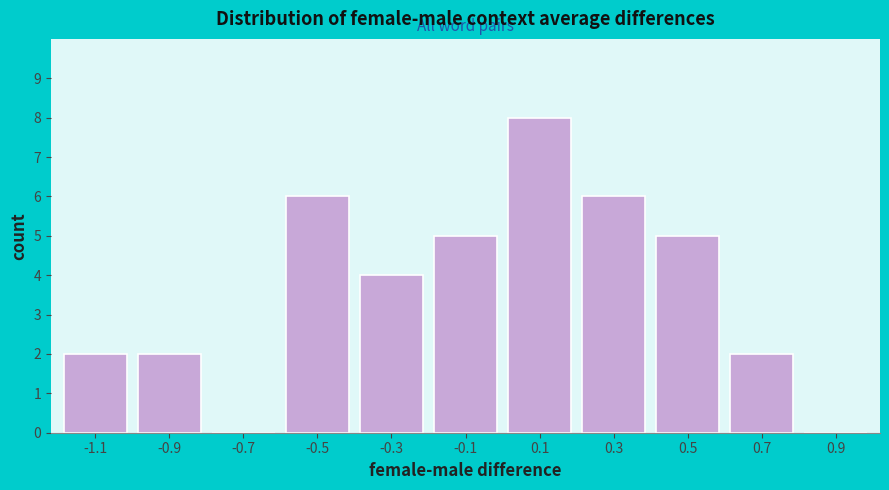

Reading left to right, list all the values displayed in this chart.

-1.1=2	-0.9=2	-0.7=0	-0.5=6	-0.3=4	-0.1=5	0.1=8	0.3=6	0.5=5	0.7=2	0.9=0